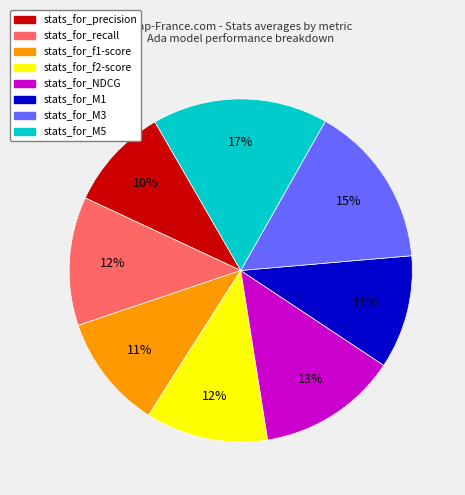

What is the largest slice in the pie chart?

stats_for_M5